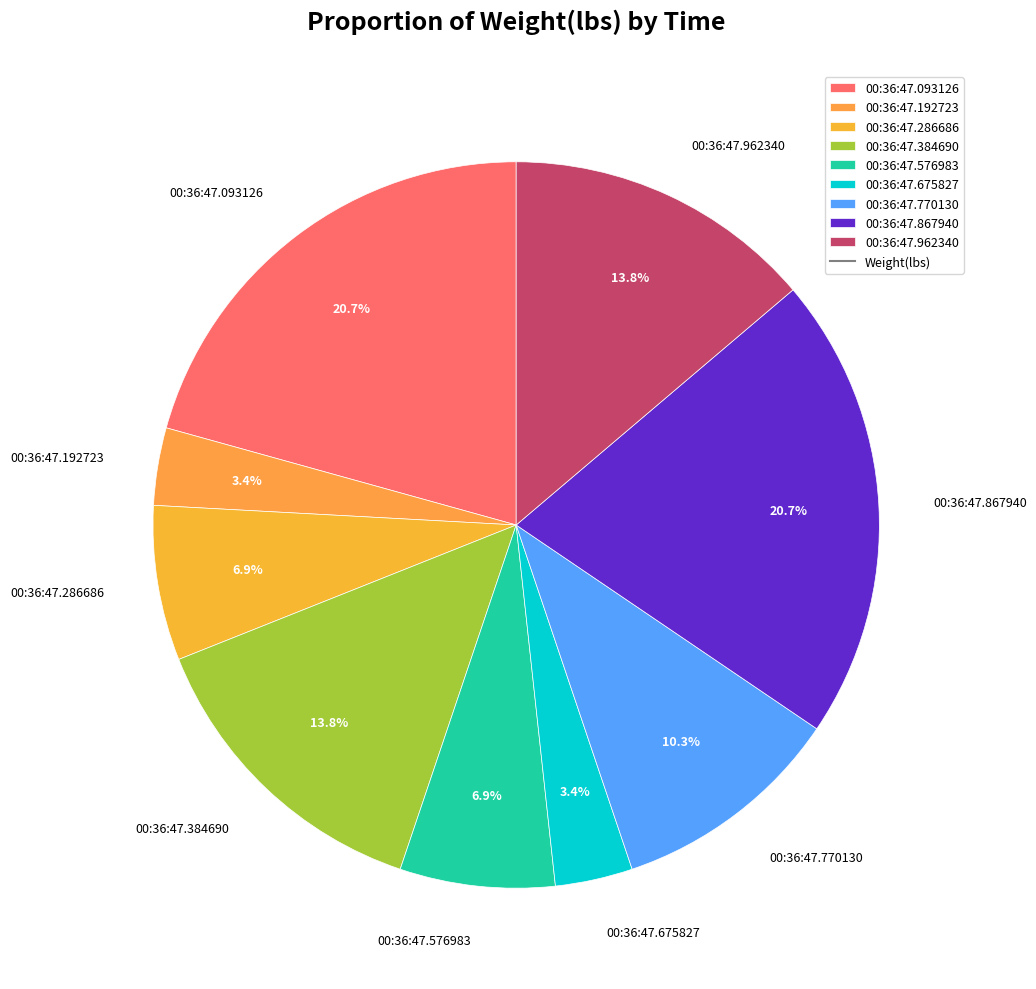

To the nearest percent, what is the average slice percentage?

11%